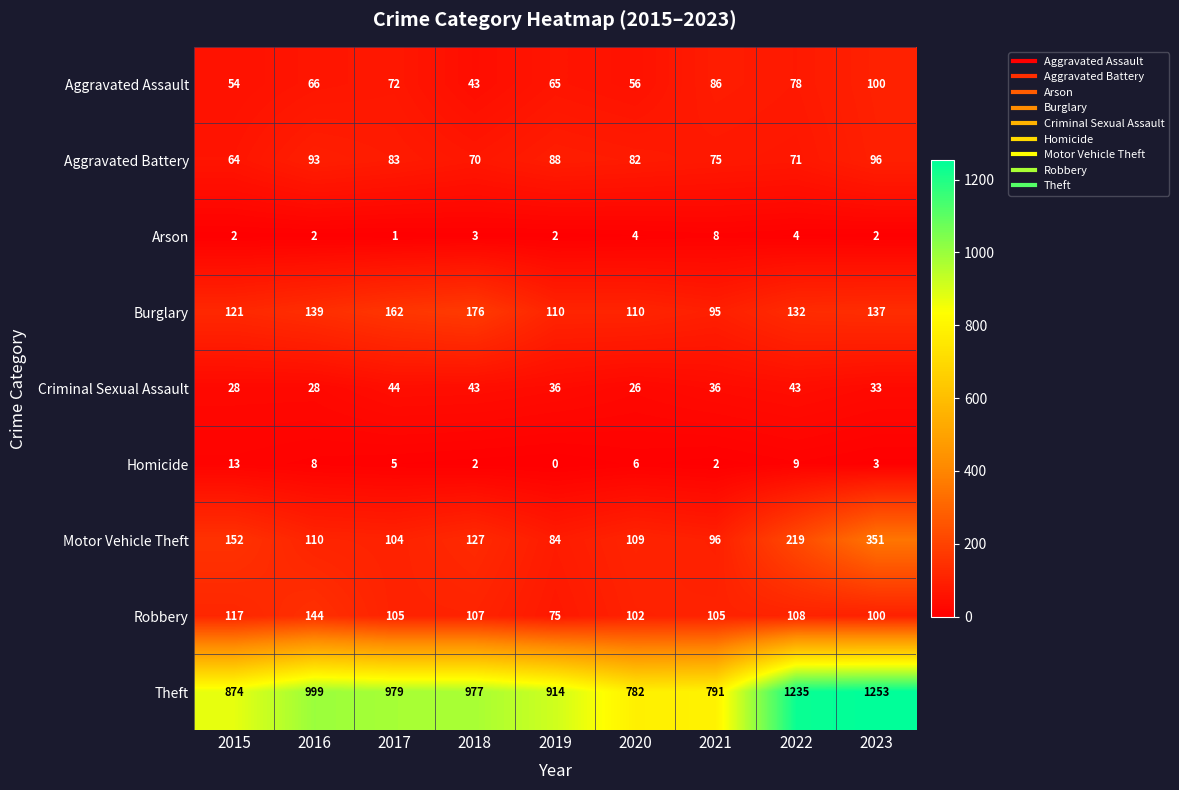

True or false: Arson has a value of 1 at 2023.

False